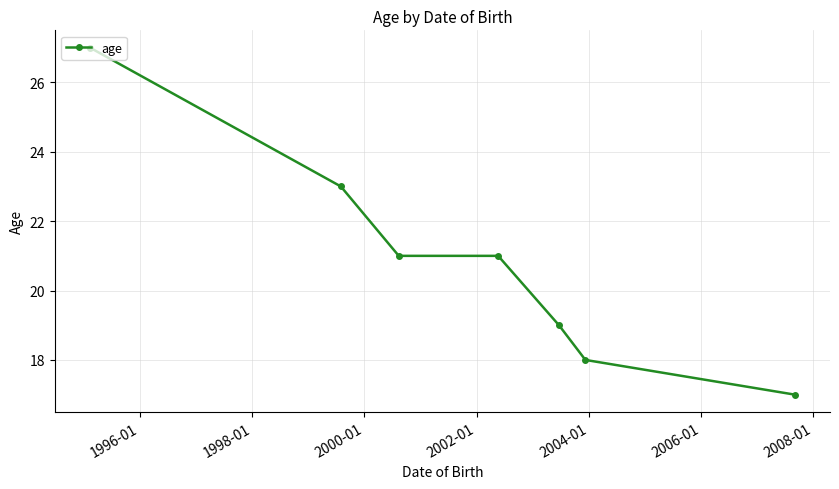

Reading right to left, transcribe all the data shown in this chart.

17	18	19	21	21	23	27